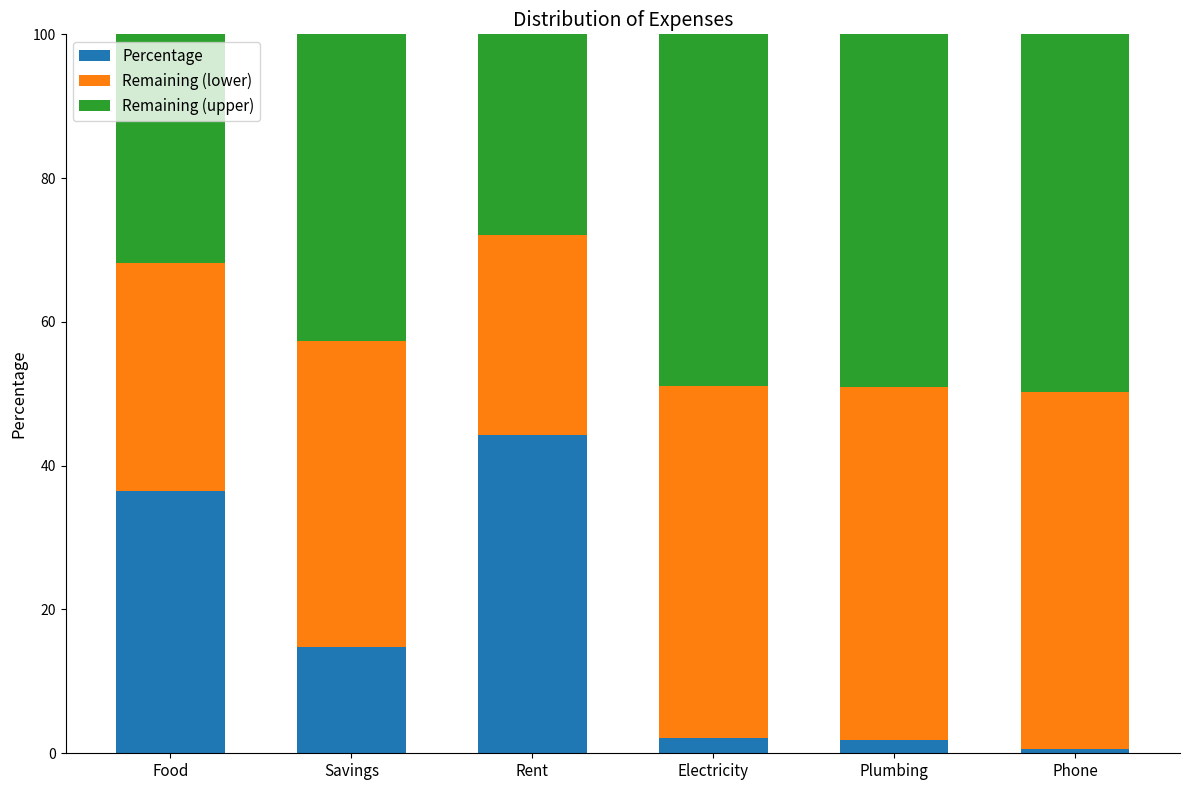

What is the maximum value for Percentage?

44.3